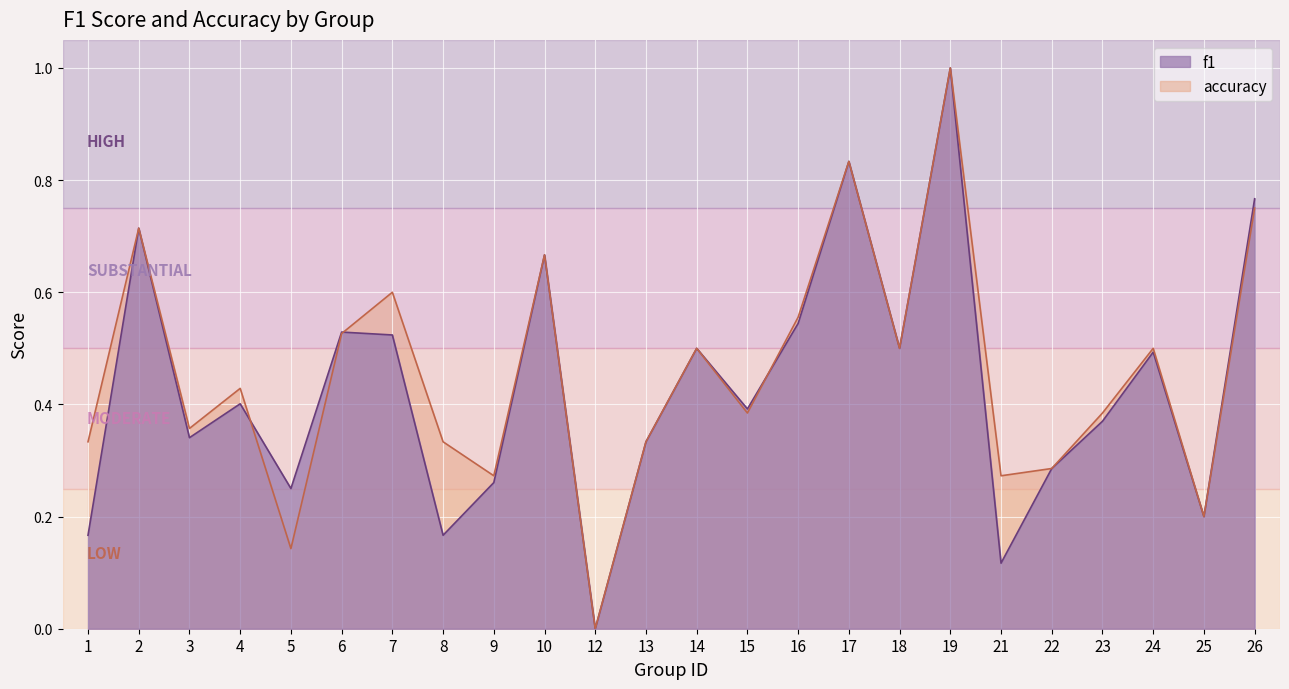

List the series in order of their peak value, highest first.

f1, accuracy